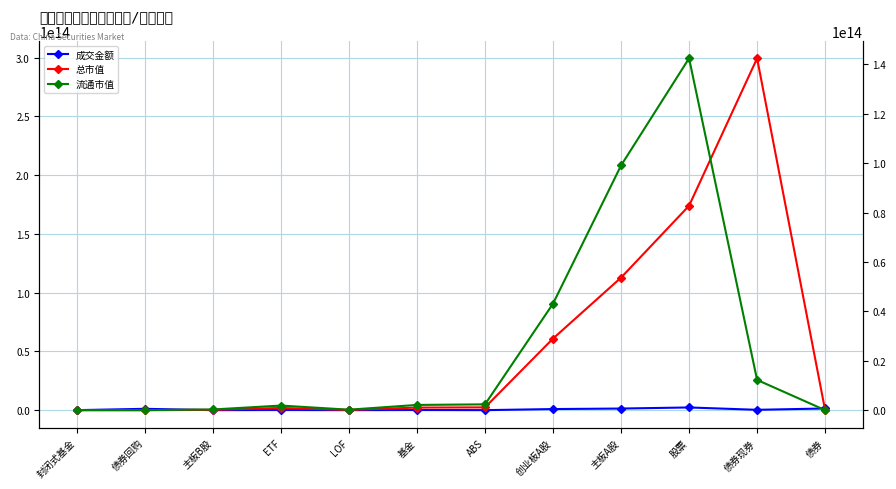

How many lines are shown in the chart?

3